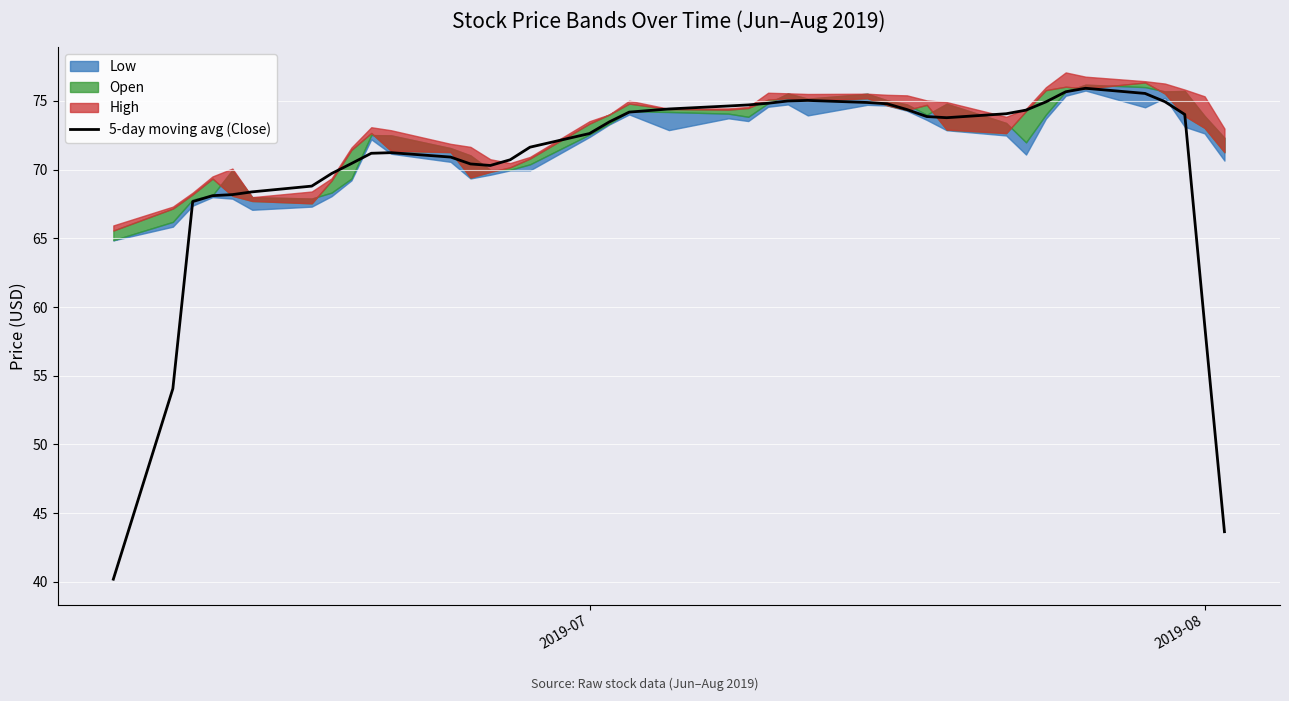

Where is 5-day moving avg (Close) nearest to the value 58?

2019-08